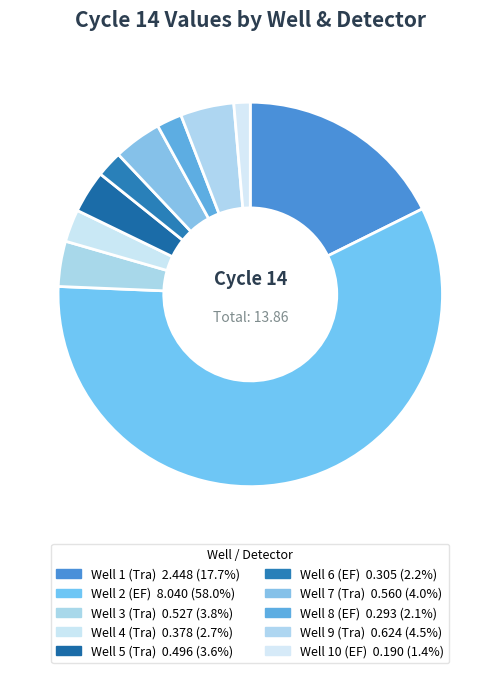

What is the largest slice in the pie chart?

Well 2 (EF)